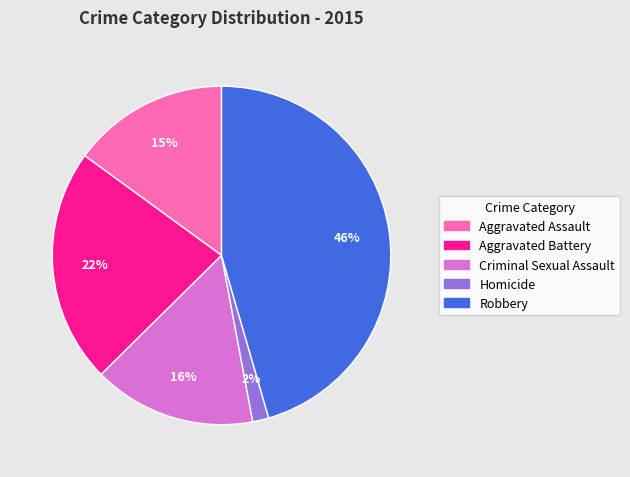

Between Aggravated Assault and Criminal Sexual Assault, which is larger?

Criminal Sexual Assault